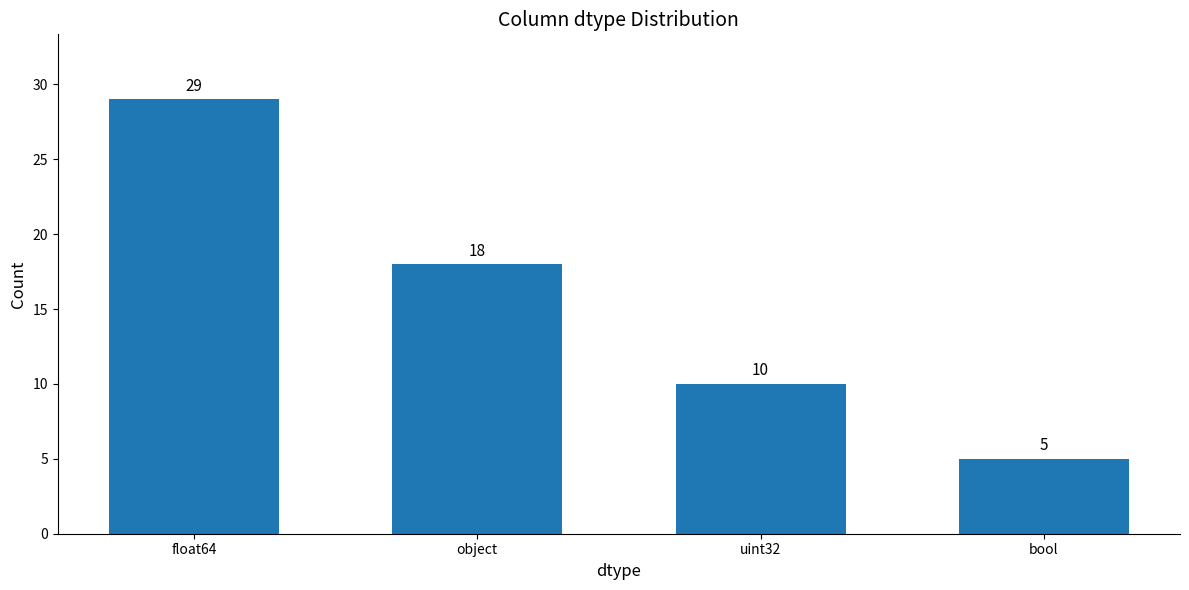

How many data points does each series have?

4